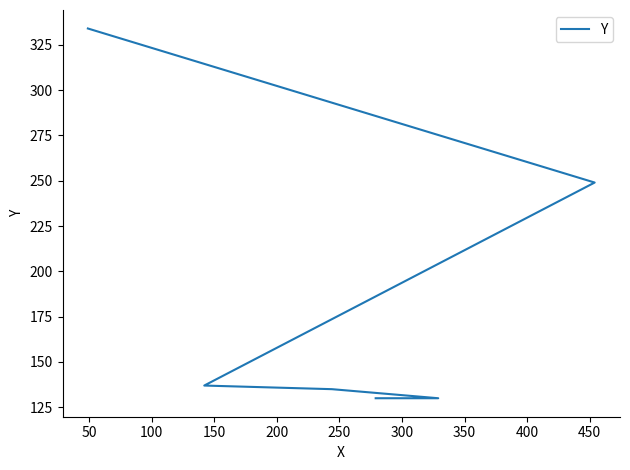

What is the smallest value displayed?

130